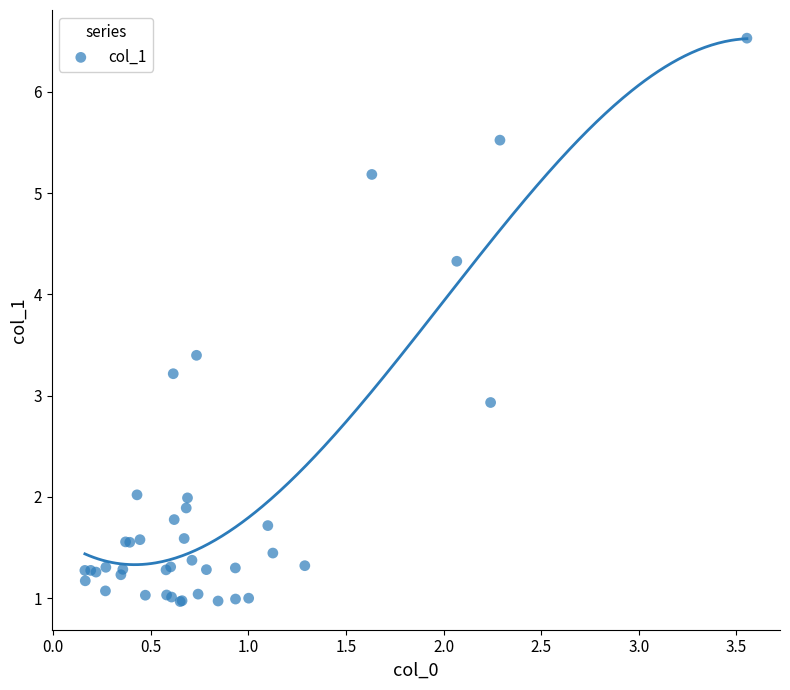

What Y value in the scatter plot is closest to 3?

2.9